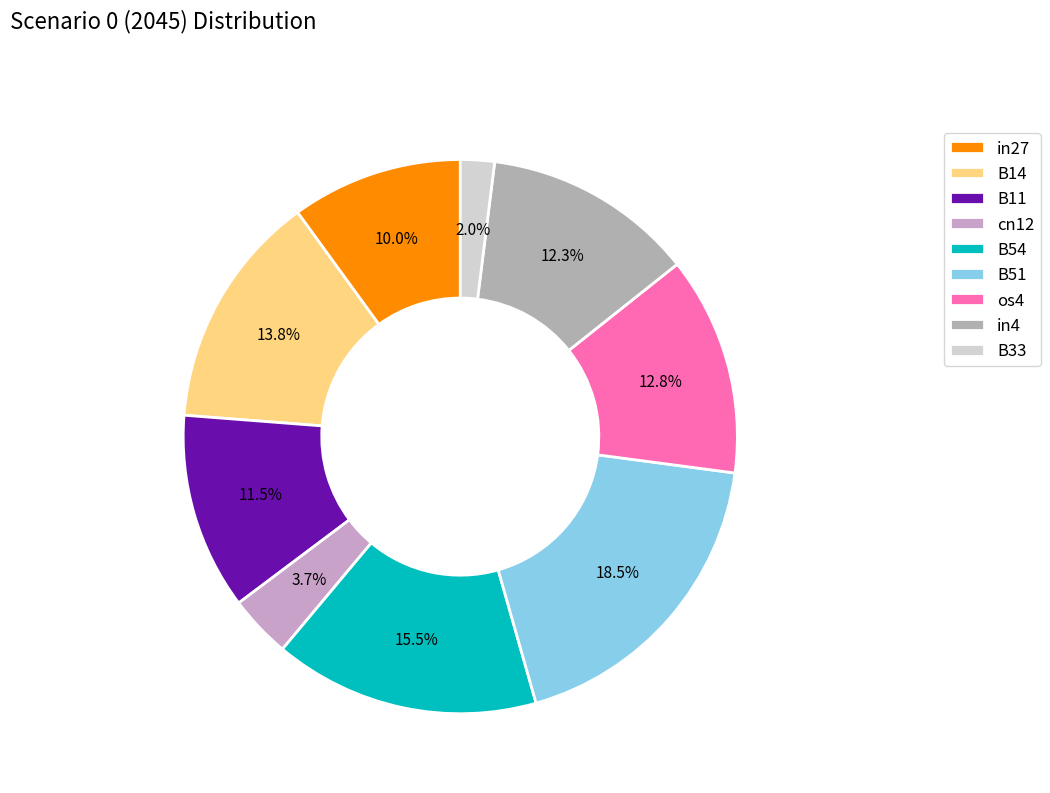

How many slices are in this pie chart?

9